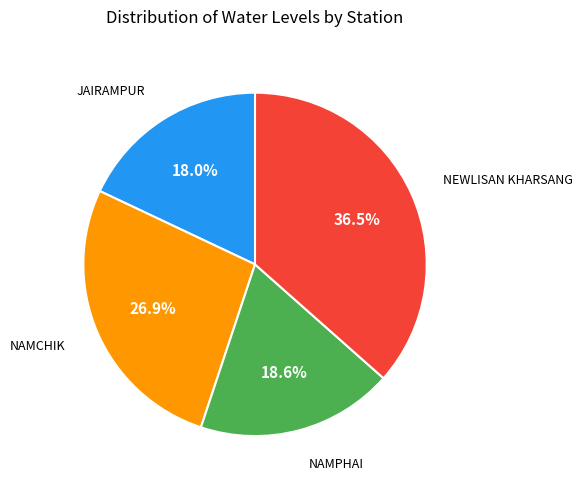

Does any single category account for the majority?

No